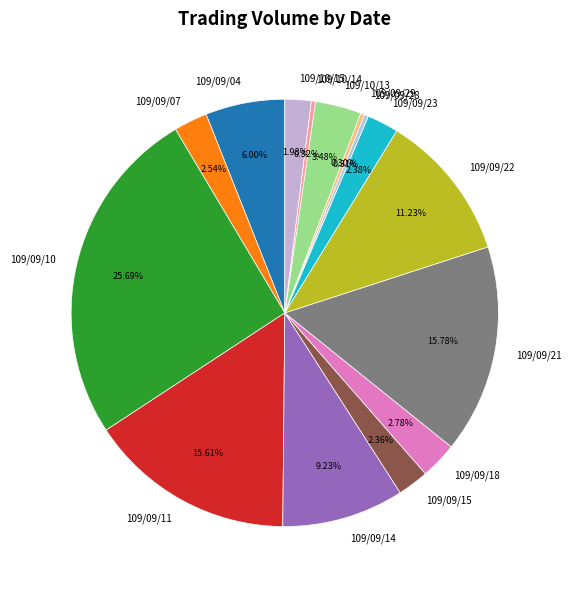

Does 109/09/21 represent more than half of the total?

No